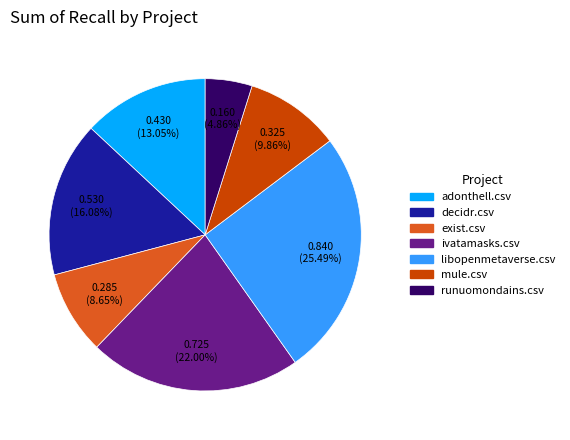

Is there any slice that represents more than half of the pie?

No